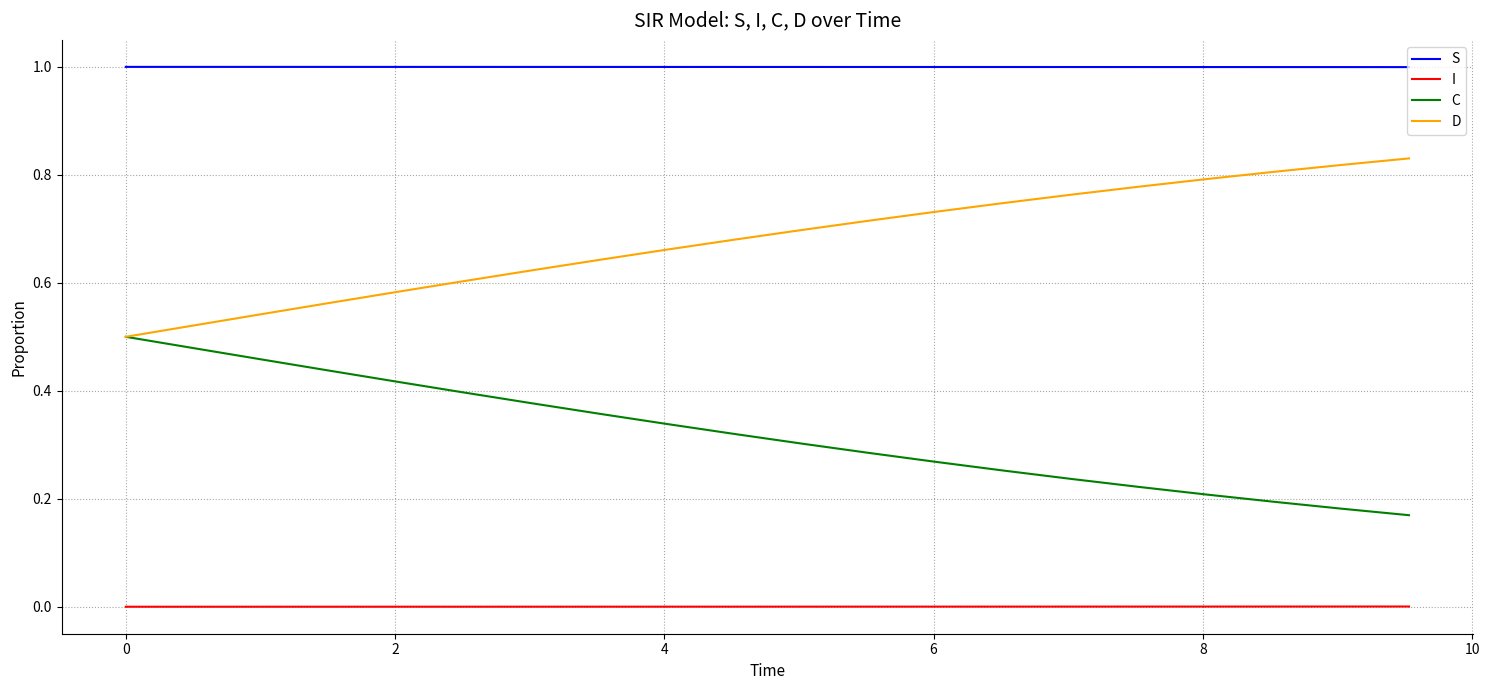

What are all the series names shown in the legend?

S, I, C, D